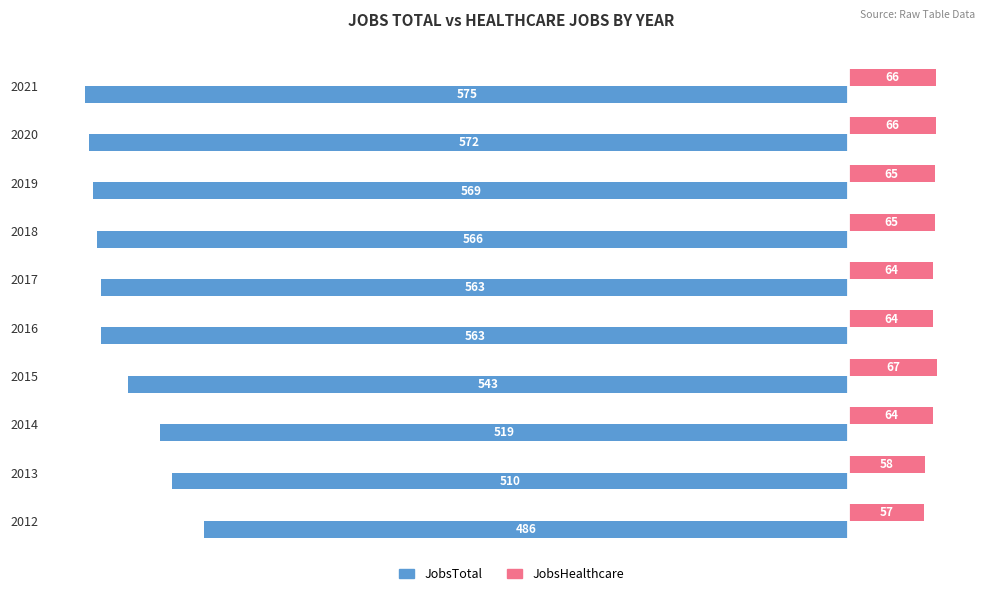

List the series in order of their peak value, highest first.

JobsHealthcare, JobsTotal